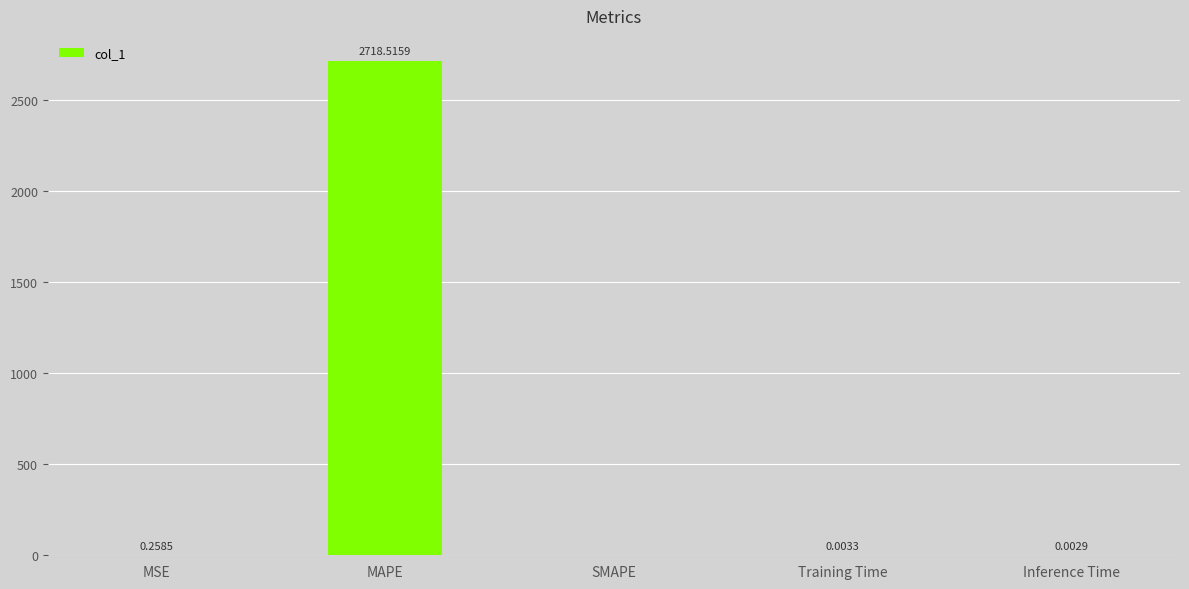

What is the change in value from MSE to Training Time?

-0.3